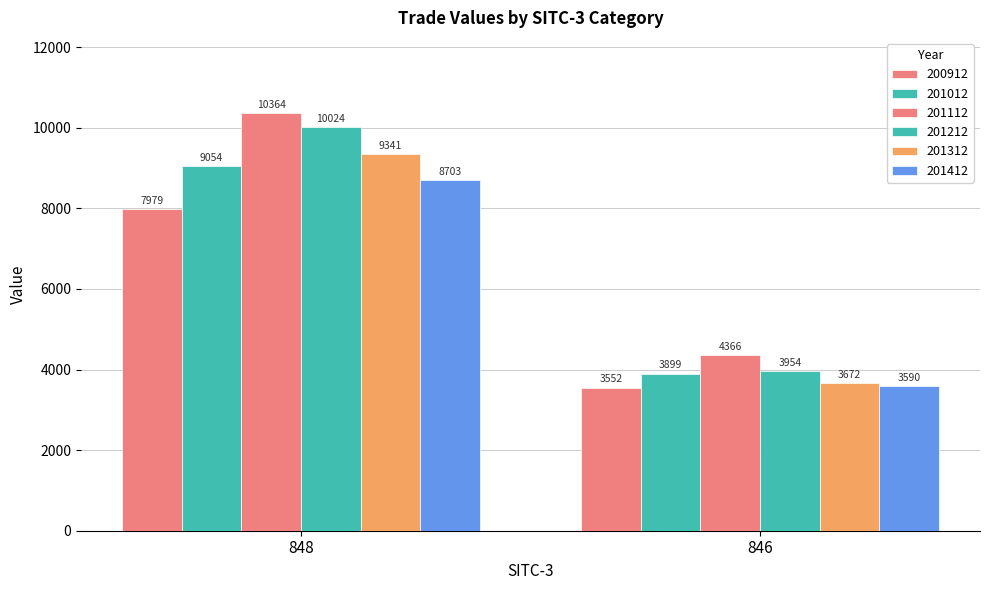

How many values in the 201412 series are below 8703?

1